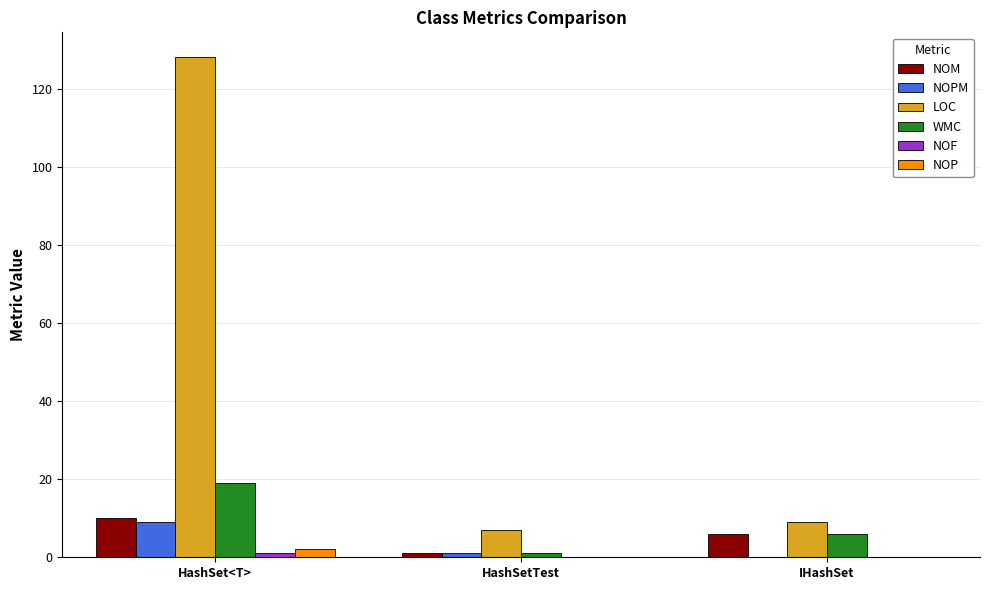

The NOM series shows 18 at HashSet<T>. True or false?

False